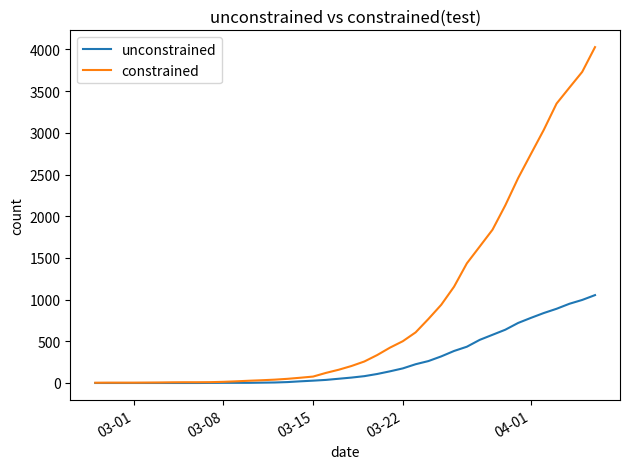

List the series in order of their overall mean, lowest first.

unconstrained, constrained